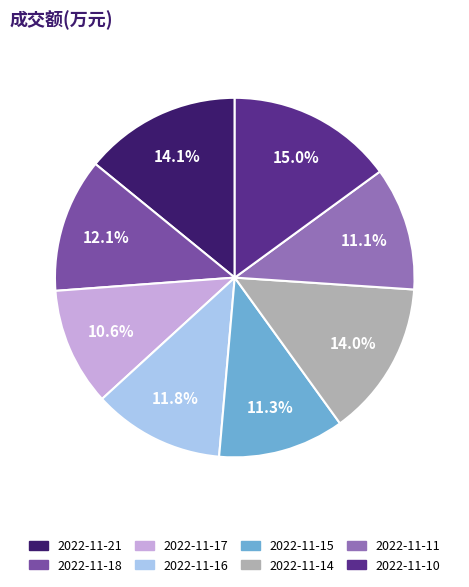

Which has a higher value, 2022-11-21 or 2022-11-17?

2022-11-21